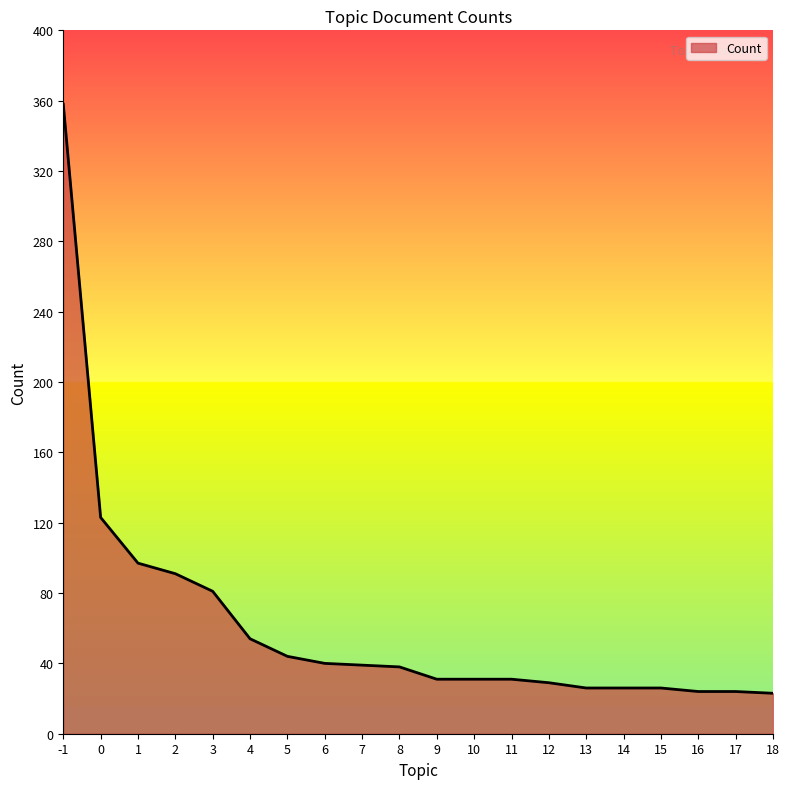

Is it true that the value at 16 is 43?

False